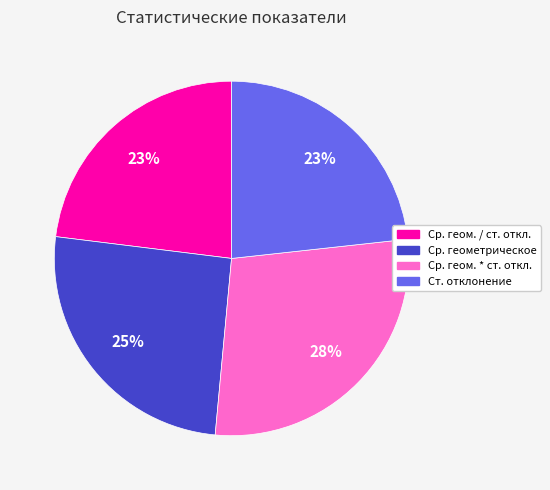

Does Ст. отклонение account for over 50% of the chart?

No